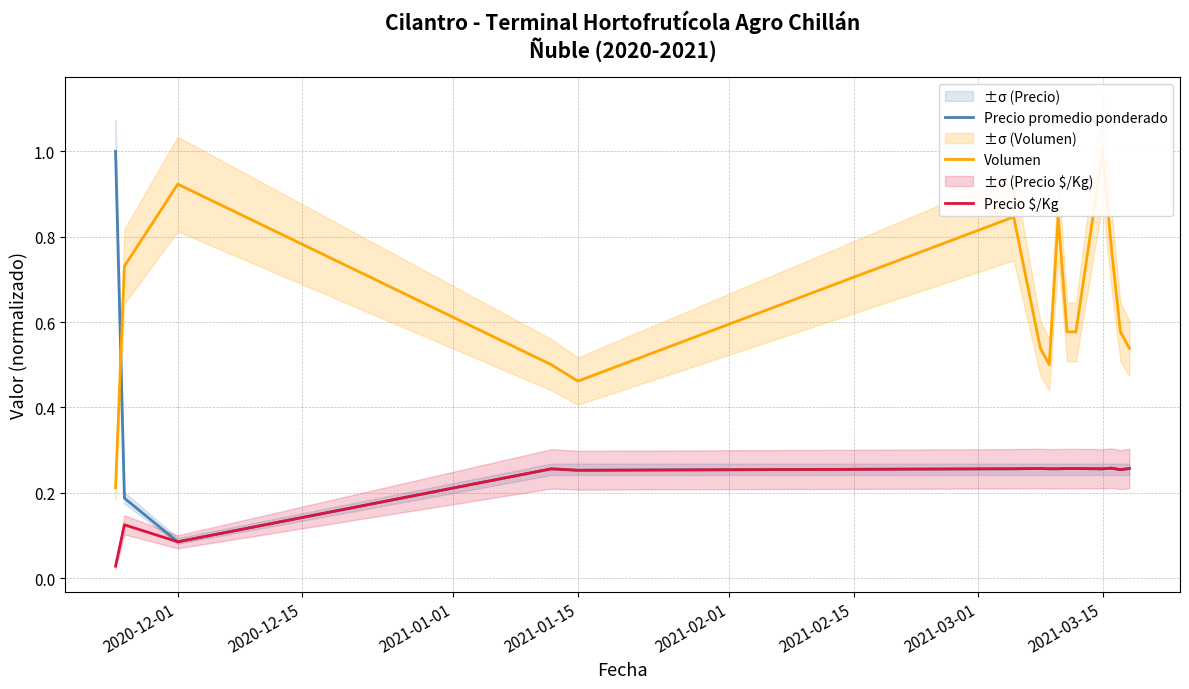

What is the difference between the maximum and second lowest values in the Volumen series?

0.5